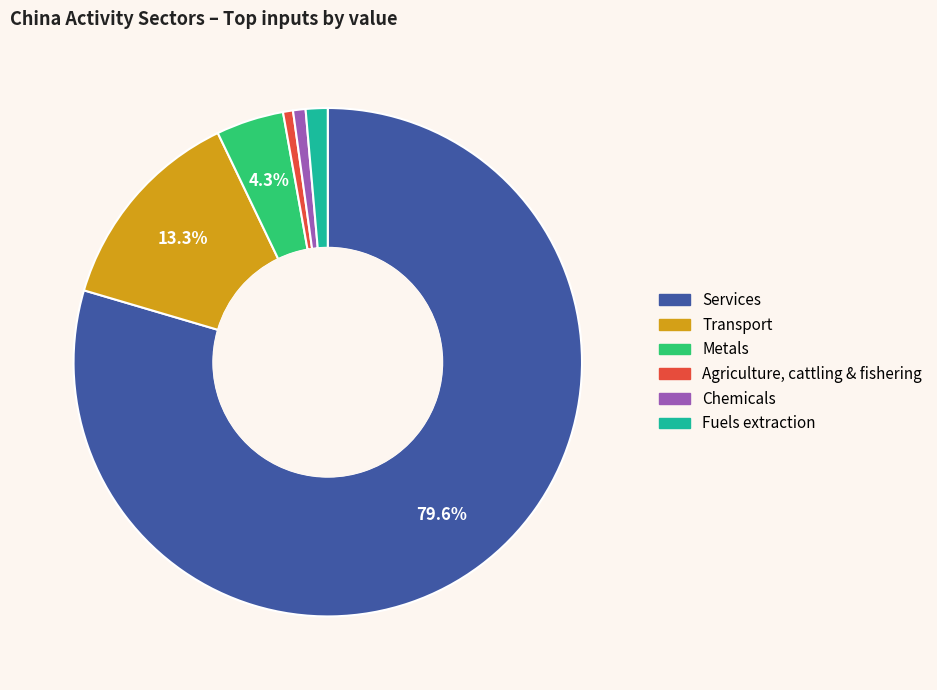

What is the largest slice in the pie chart?

Services